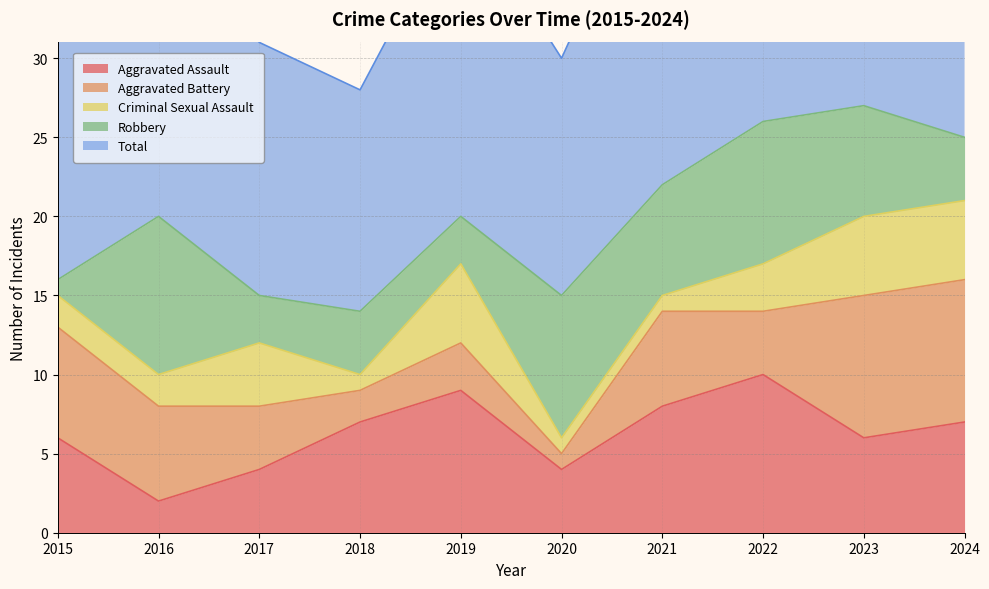

Between 2021 and 2024, which is larger?

2021